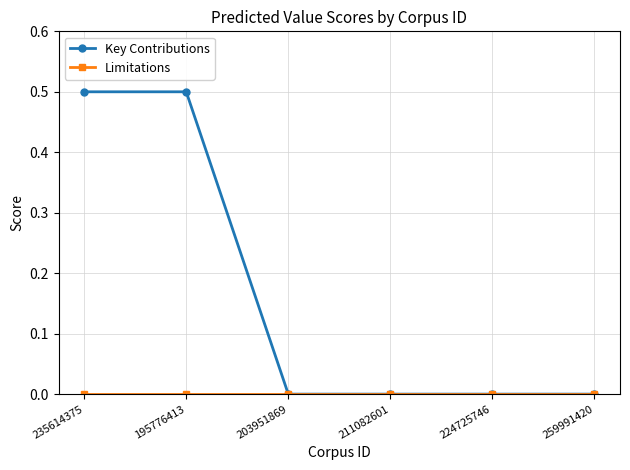

Which series changed the most between 235614375 and 259991420?

Key Contributions